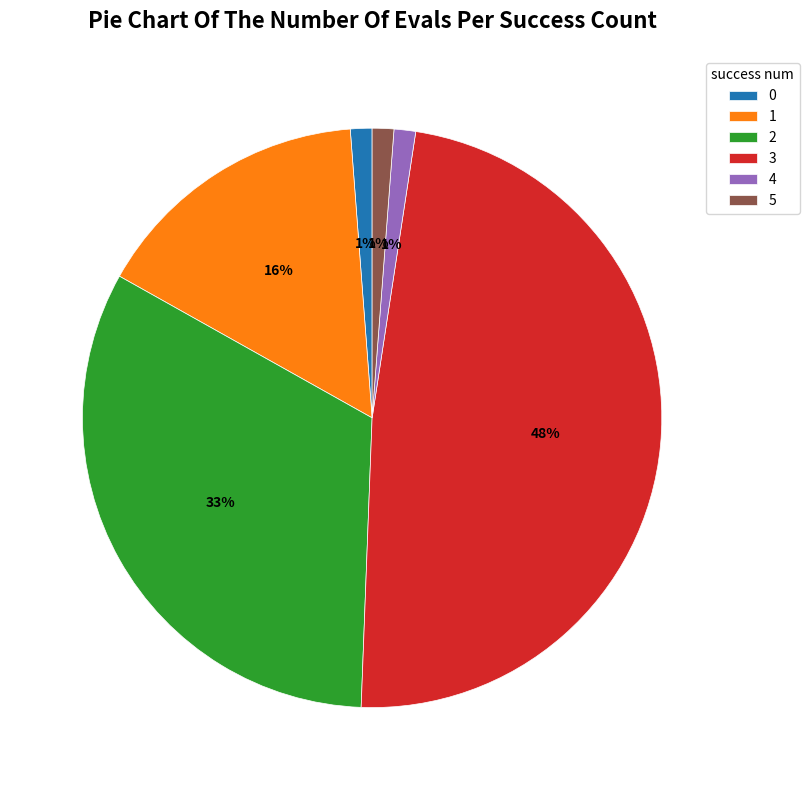

How many segments does this pie chart have?

6